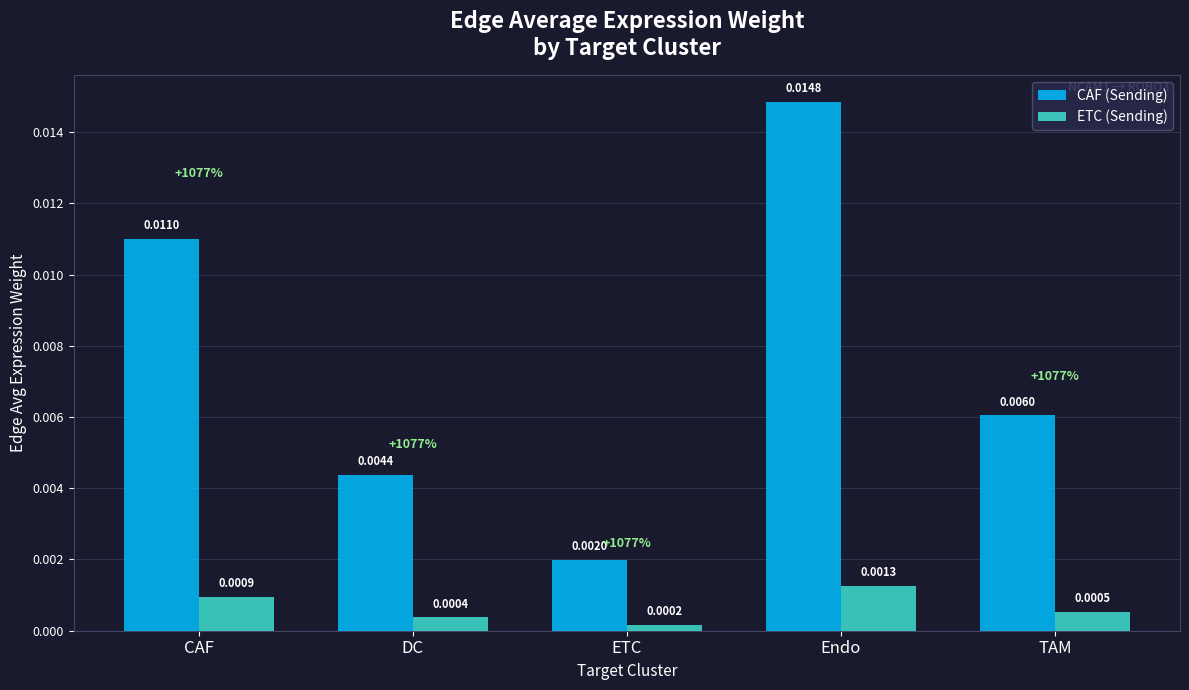

At which category is the sum across all series the highest?

Endo